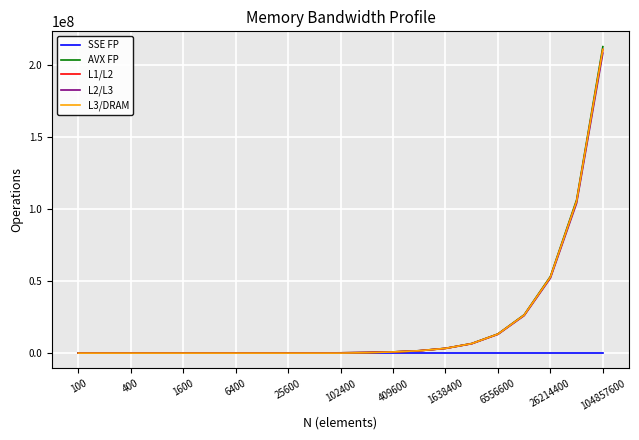

What is the difference between the maximum and second lowest values in the L2/L3 series?

207888265.6